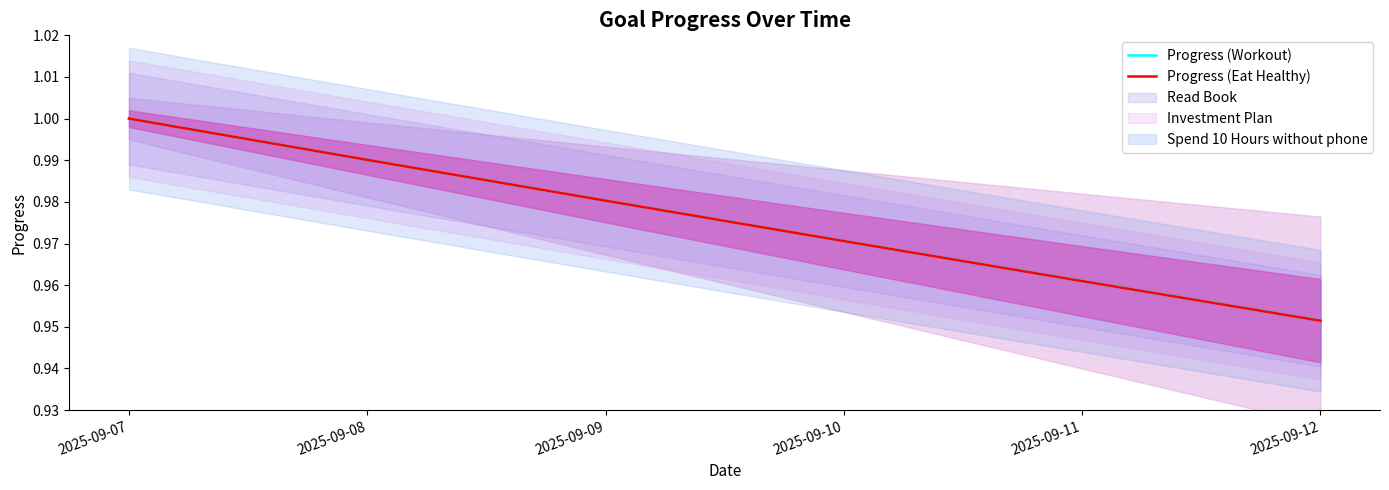

At which category is the sum across all series the highest?

2025-09-07